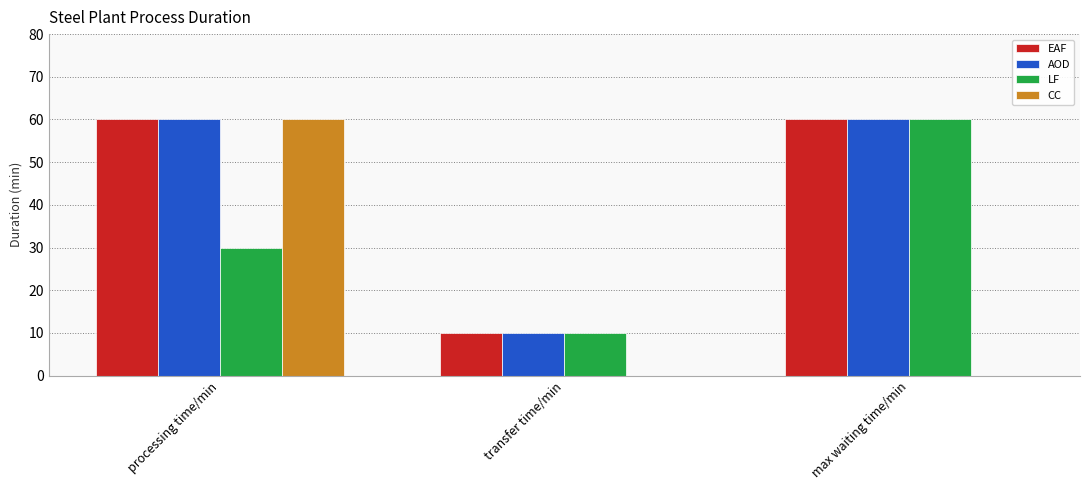

Reading left to right, list all the values displayed in this chart.

EAF: processing time/min=60	transfer time/min=10	max waiting time/min=60
AOD: processing time/min=60	transfer time/min=10	max waiting time/min=60
LF: processing time/min=30	transfer time/min=10	max waiting time/min=60
CC: processing time/min=60	transfer time/min=0	max waiting time/min=0